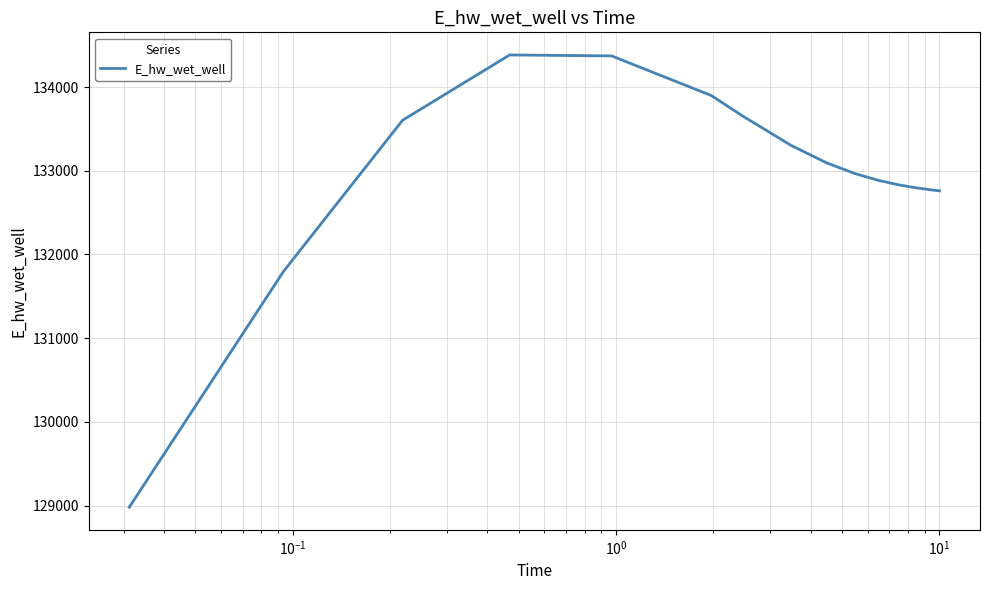

What is the minimum value shown in the chart?

128979.8